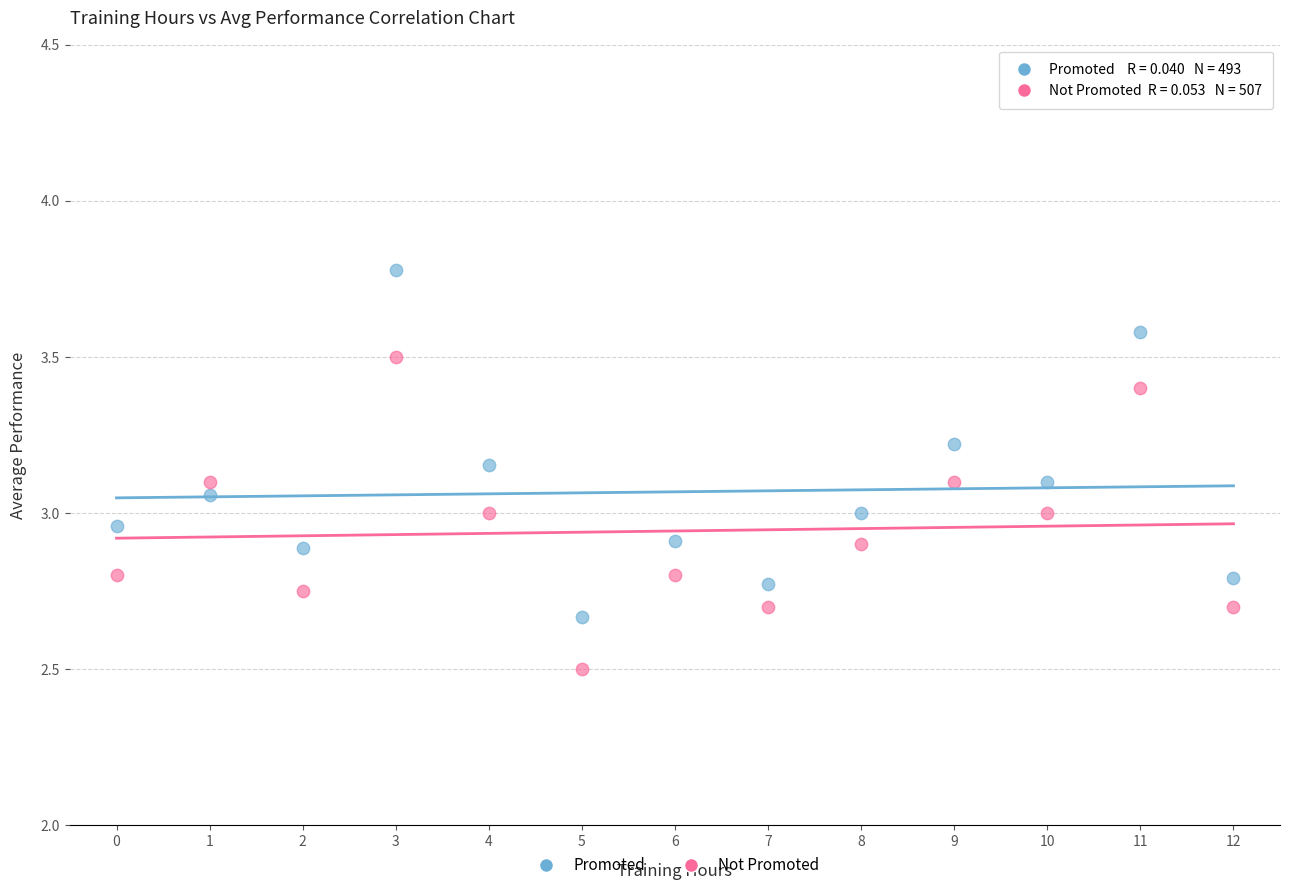

Across all data points, what is the range of Y values (max minus min)?

1.3